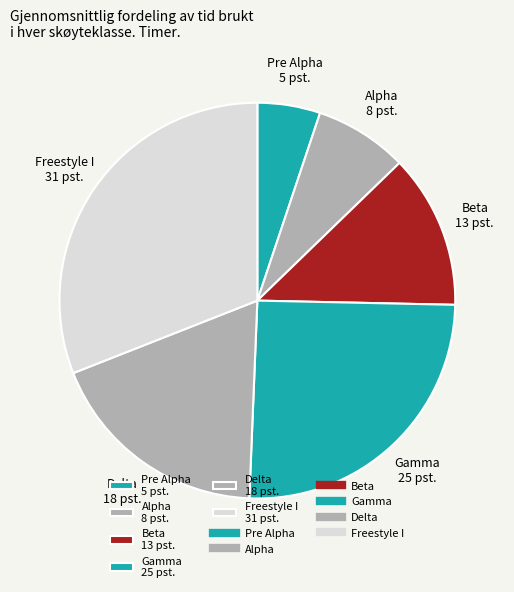

How many segments does this pie chart have?

6